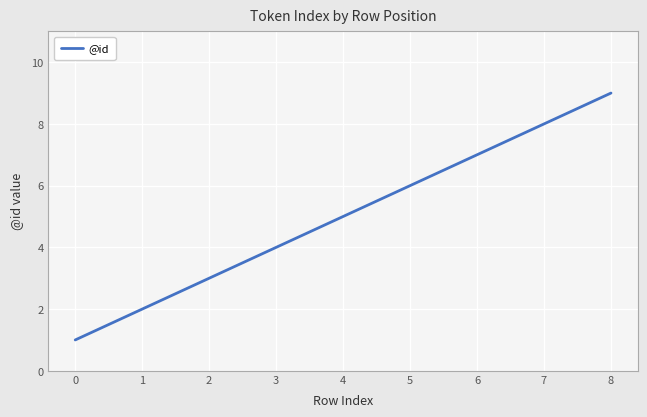

True or false: there are more than 2 points higher than both neighbors.

False